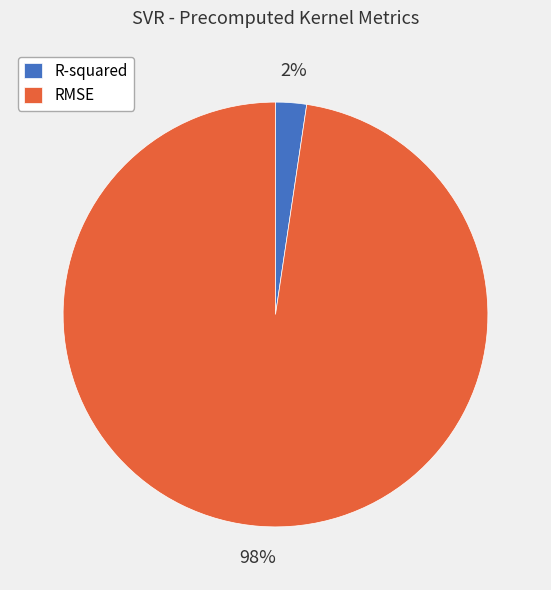

What is the smallest slice in the pie chart?

R-squared